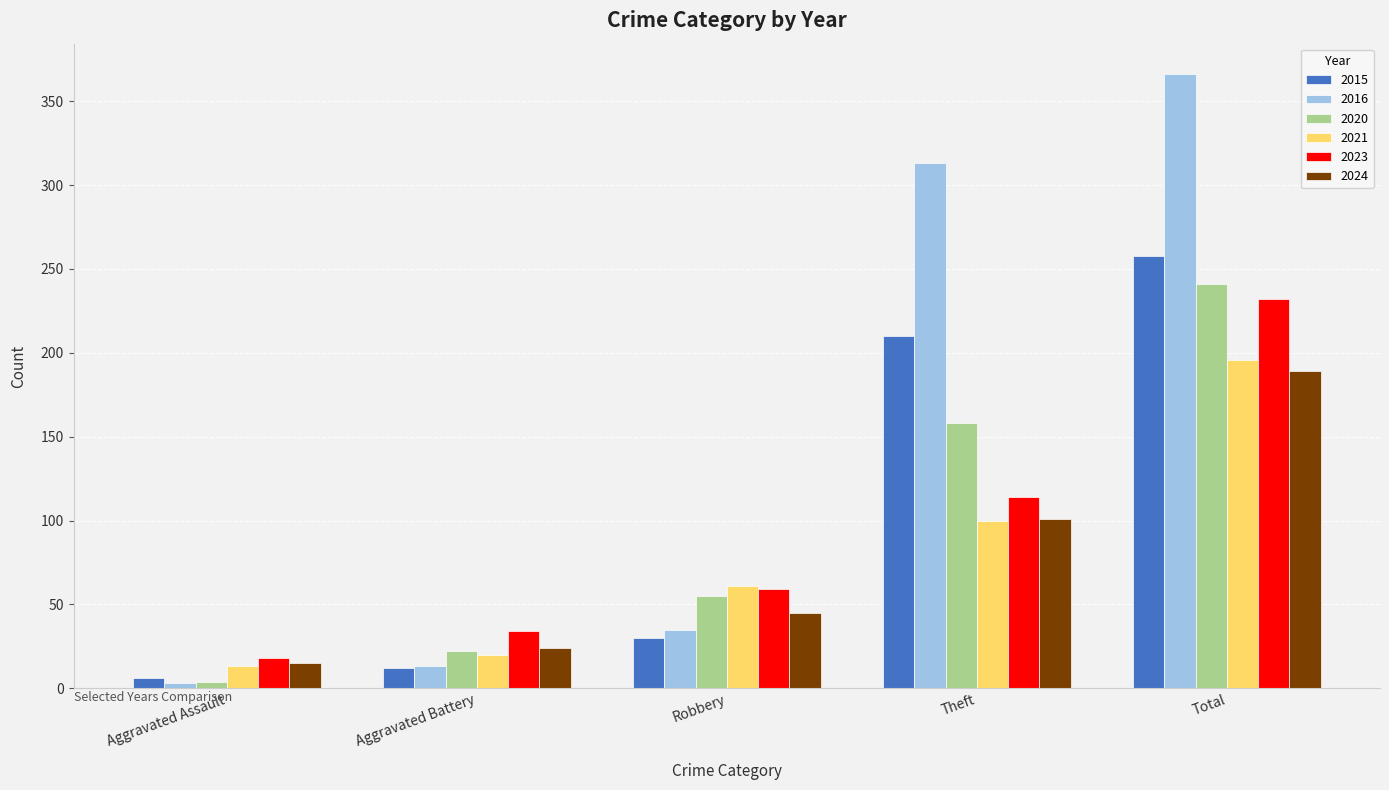

What is the sum of all 2015 values?

516